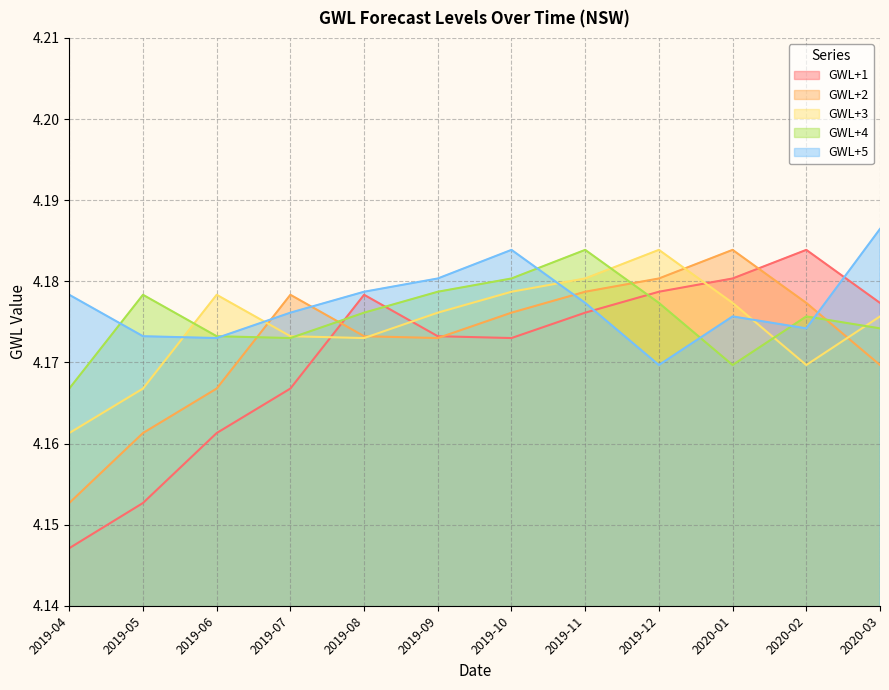

List the series in order of their peak value, highest first.

GWL+5, GWL+1, GWL+2, GWL+3, GWL+4